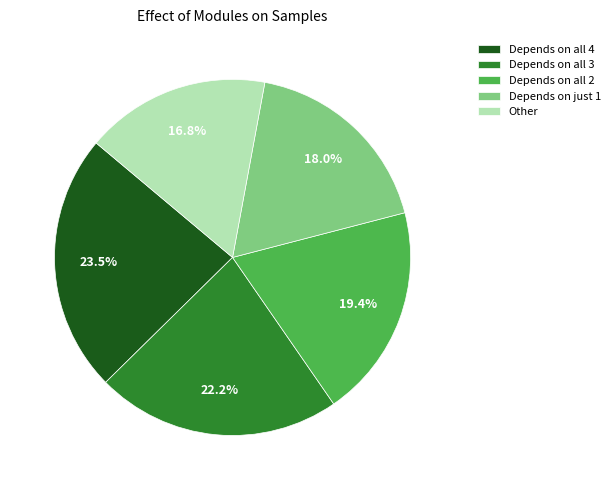

Rank the categories by value from highest to lowest.

Depends on all 4, Depends on all 3, Depends on all 2, Depends on just 1, Other